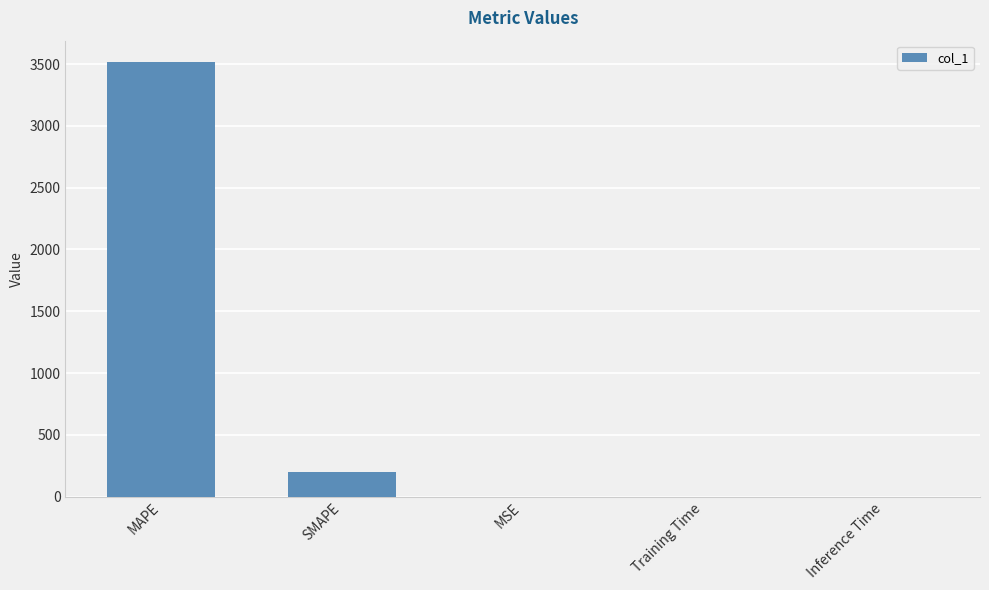

Between SMAPE and MAPE, which is larger?

MAPE